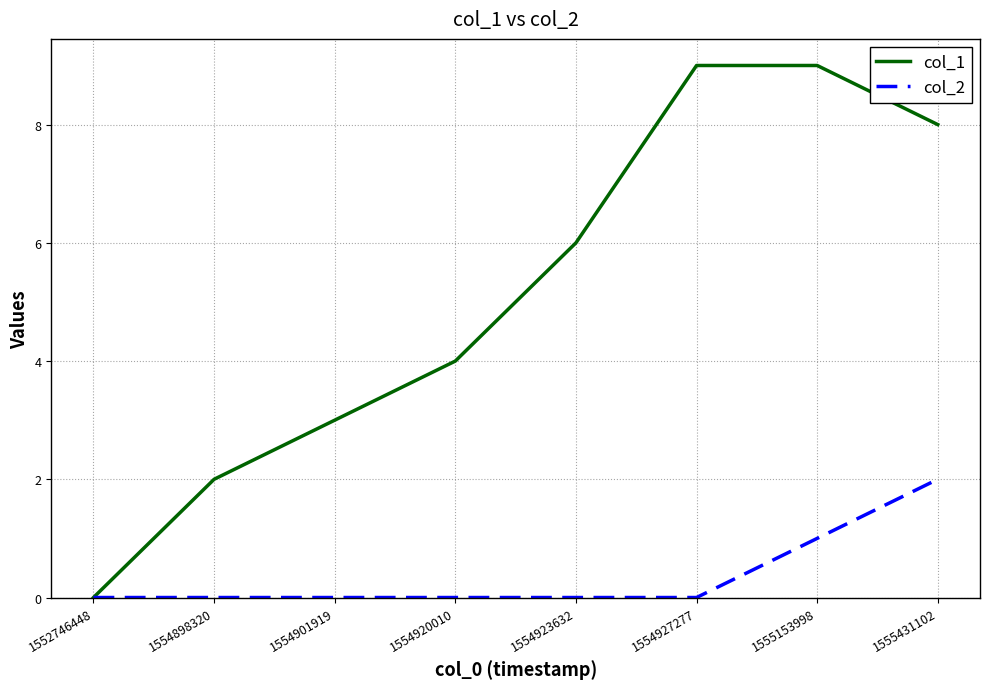

Does the chart have visible grid lines?

Yes